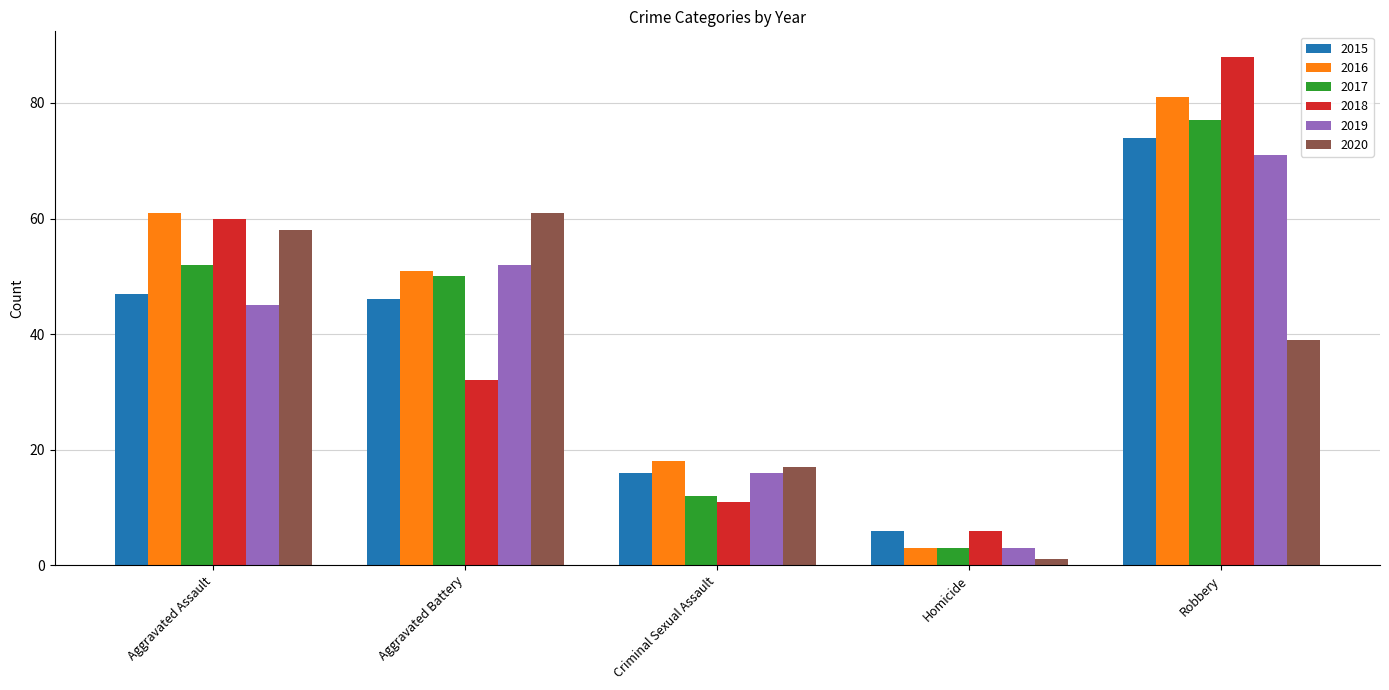

Reading left to right, transcribe all the data shown in this chart.

2015: Aggravated Assault=47	Aggravated Battery=46	Criminal Sexual Assault=16	Homicide=6	Robbery=74
2016: Aggravated Assault=61	Aggravated Battery=51	Criminal Sexual Assault=18	Homicide=3	Robbery=81
2017: Aggravated Assault=52	Aggravated Battery=50	Criminal Sexual Assault=12	Homicide=3	Robbery=77
2018: Aggravated Assault=60	Aggravated Battery=32	Criminal Sexual Assault=11	Homicide=6	Robbery=88
2019: Aggravated Assault=45	Aggravated Battery=52	Criminal Sexual Assault=16	Homicide=3	Robbery=71
2020: Aggravated Assault=58	Aggravated Battery=61	Criminal Sexual Assault=17	Homicide=1	Robbery=39